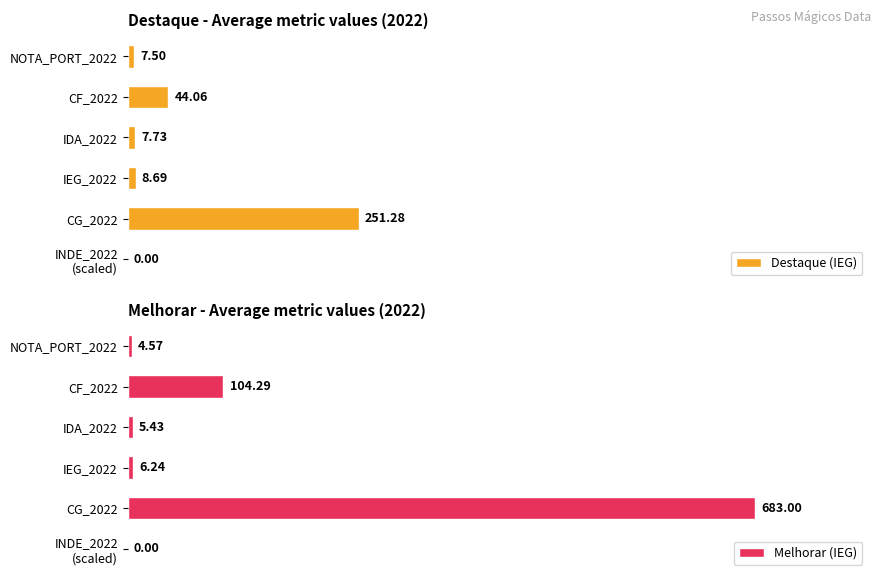

List the series in order of their peak value, lowest first.

Destaque (IEG), Melhorar (IEG)